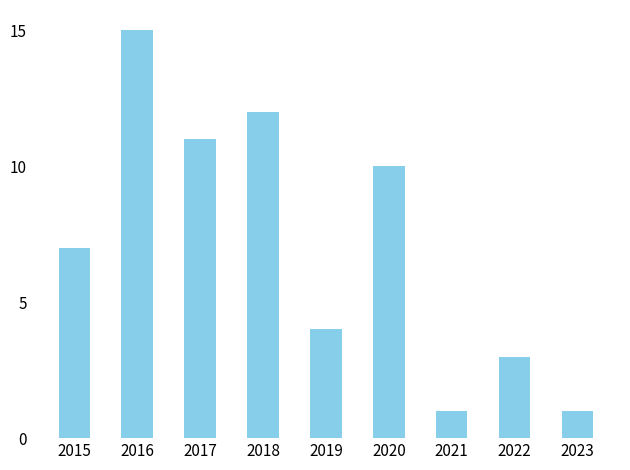

Is it true that the value at 2023 is 2?

False